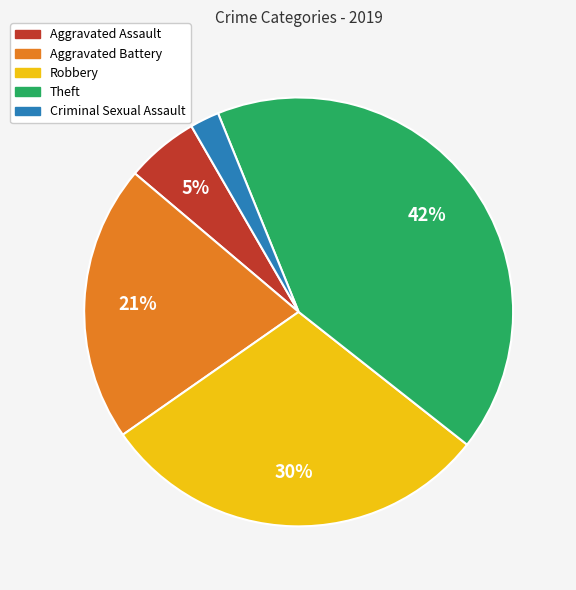

Combined, do Aggravated Battery and Criminal Sexual Assault account for over 50%?

No